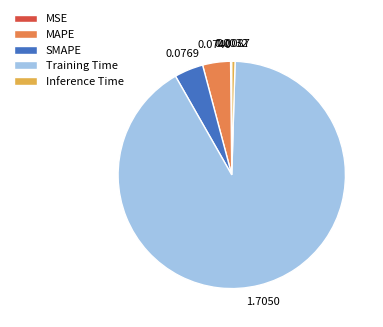

Which category has the biggest portion of the pie?

Training Time